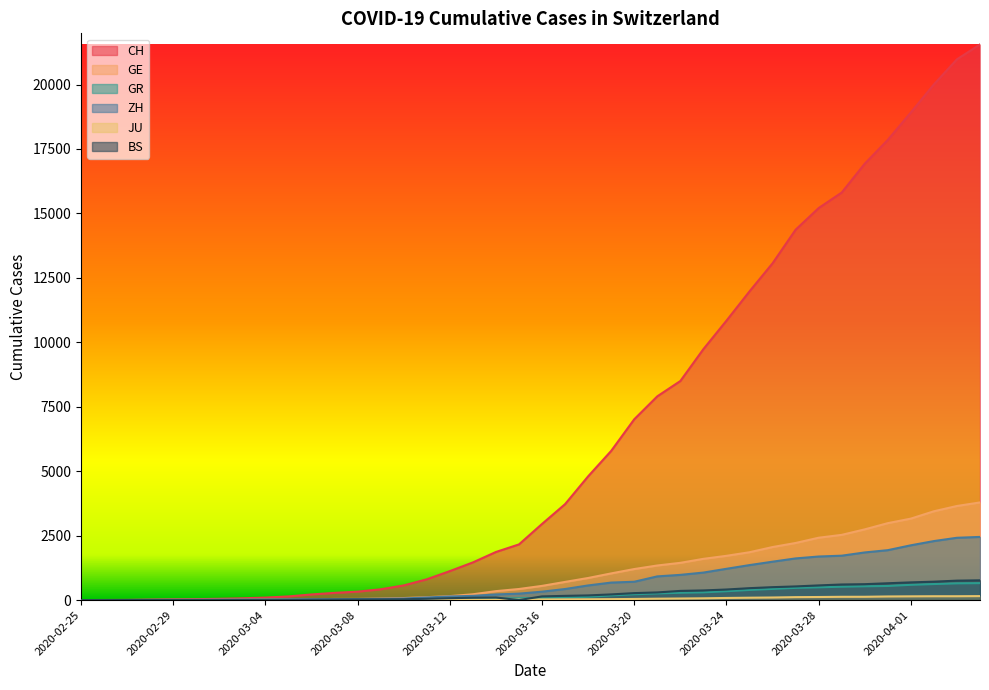

True or false: BS has a value of 253 at 2020-03-16.

False